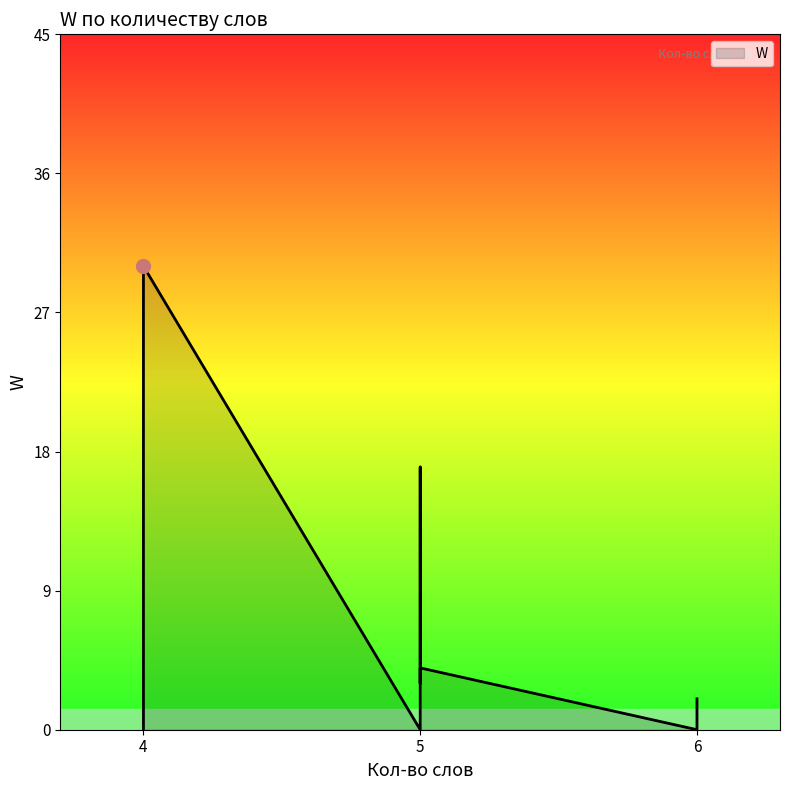

Between 5 and 5, which is larger?

5